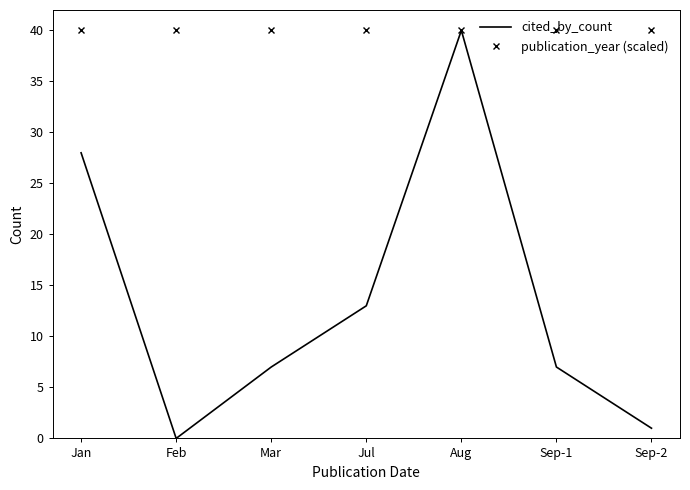

What is the total value across all series at Mar?

47